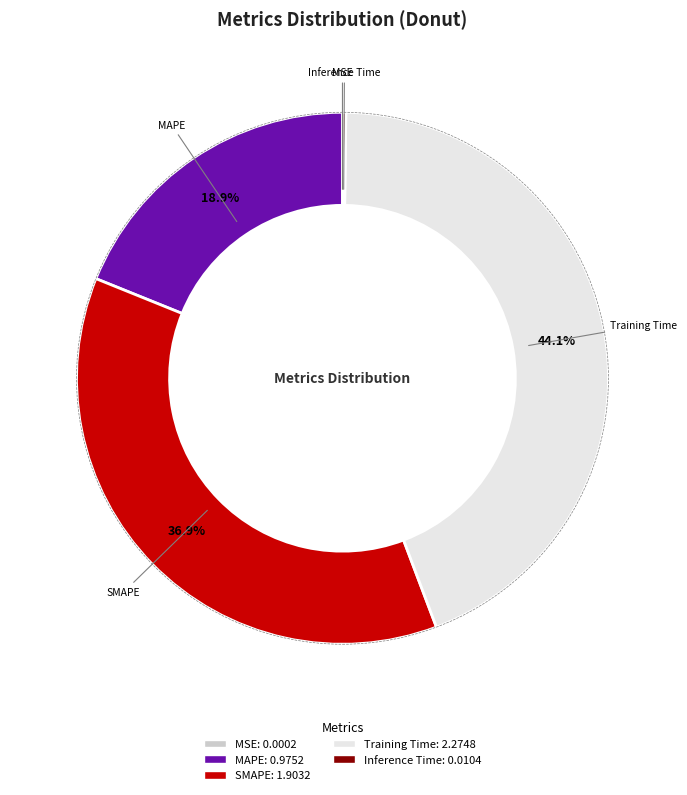

What percentage is NOT represented by MAPE?

81.1%